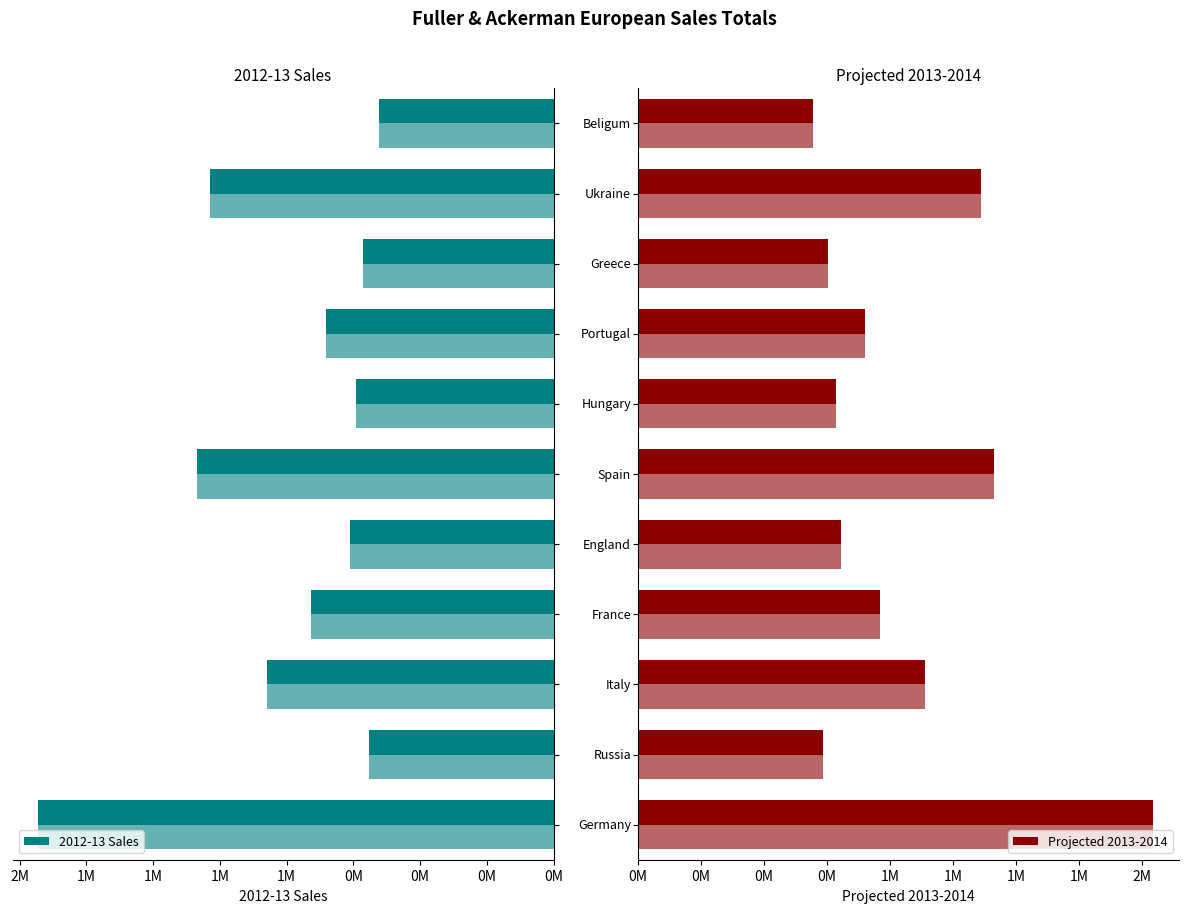

At how many categories does at least one series exceed 1291552?

3